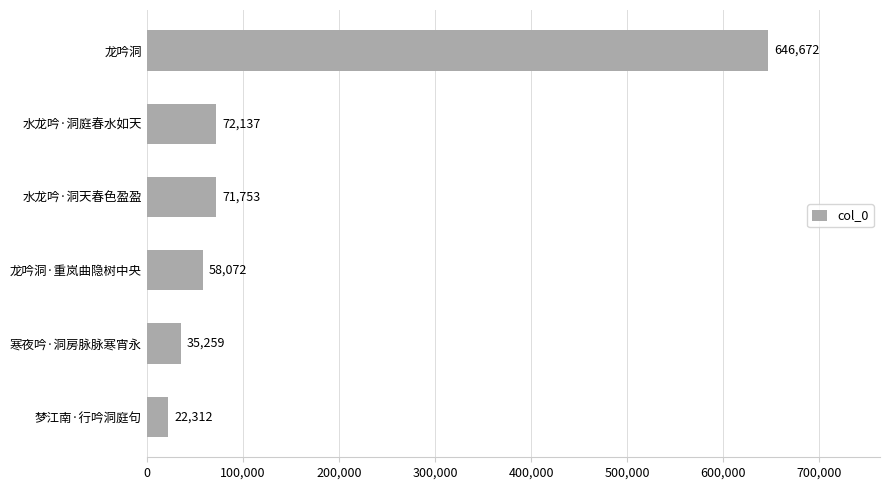

The chart shows a value of 22312 at 梦江南·行吟洞庭句. True or false?

True